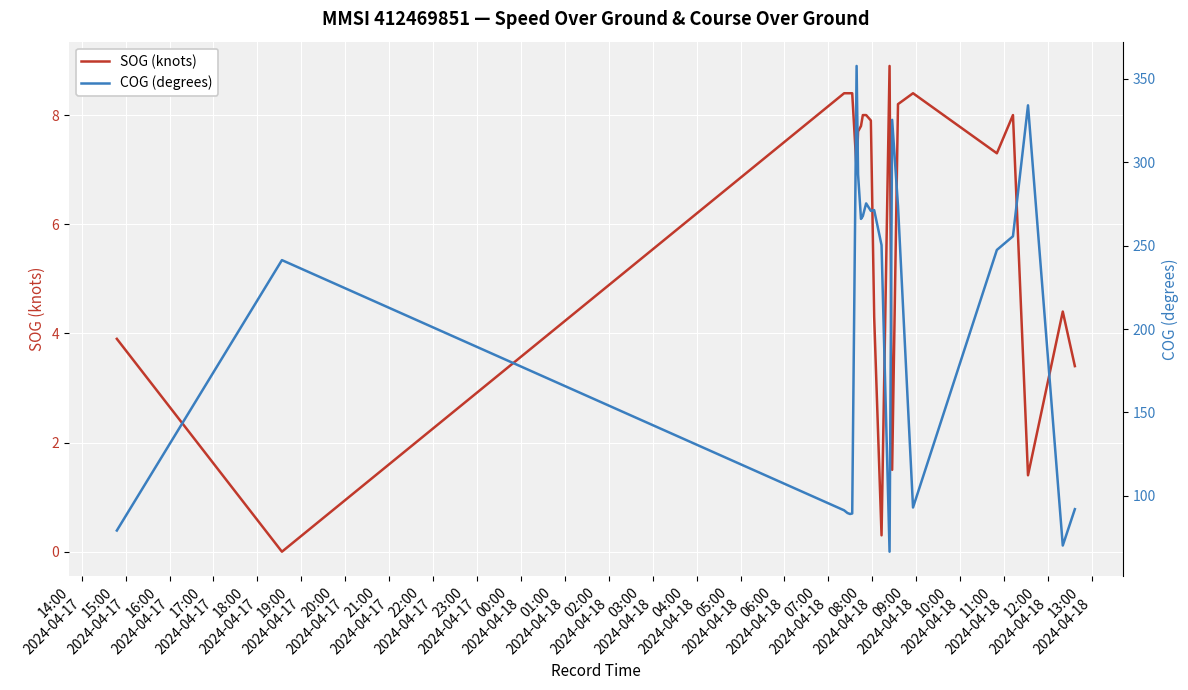

What is the highest value of the SOG (knots) series?

8.9